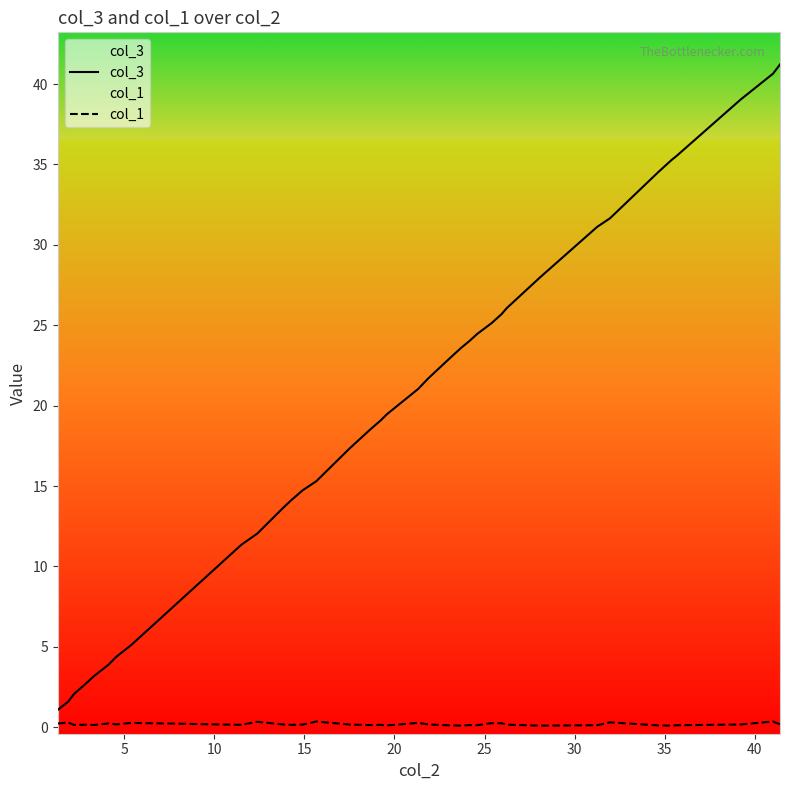

At how many categories does at least one series exceed 8?

32